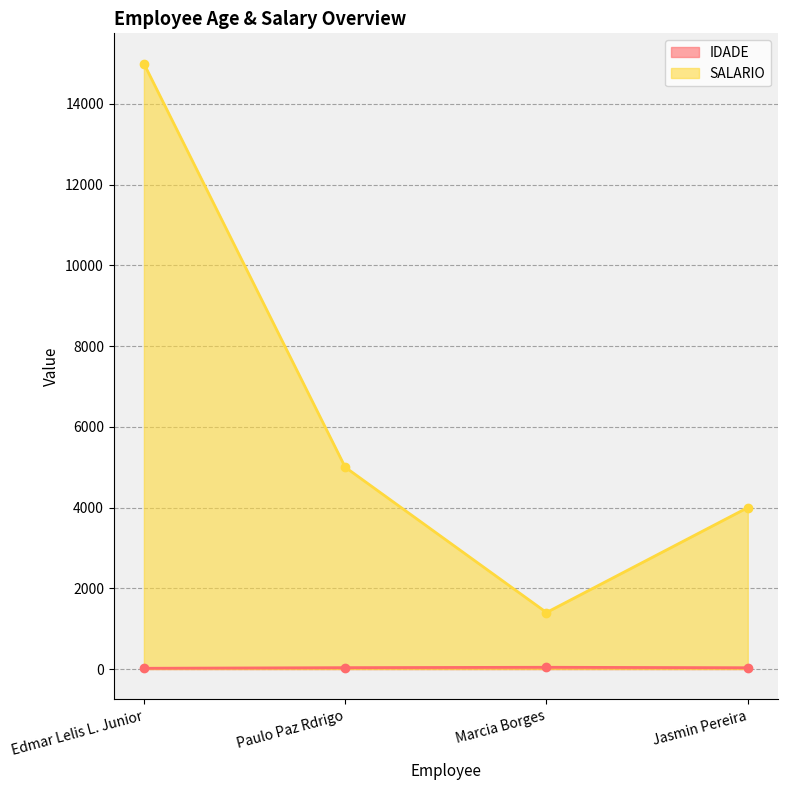

What is the label of the 3rd point from the left?

Marcia Borges